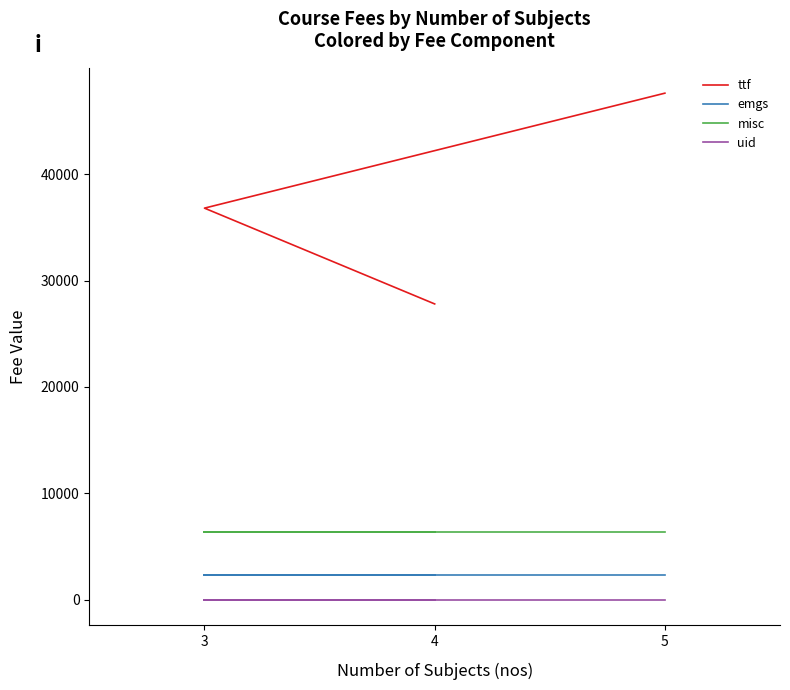

How many data points in ttf are above 36800?

2